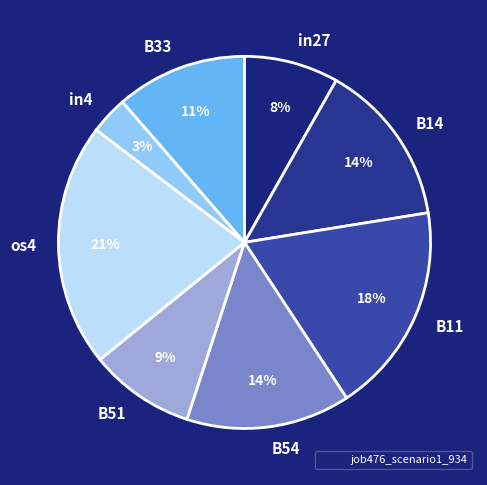

Is the sum of in4 and in27 greater than half?

No